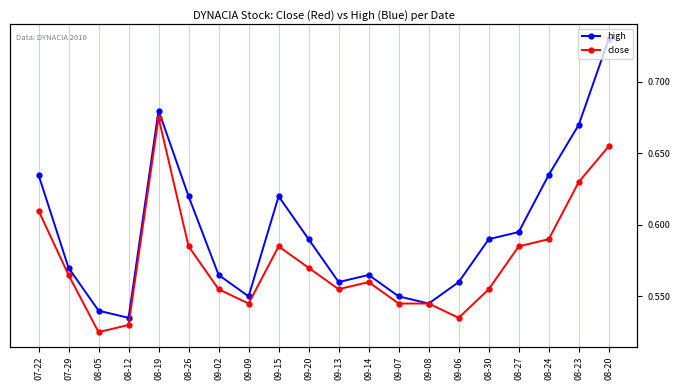

What is the total value across all series at 08-24?

1.2